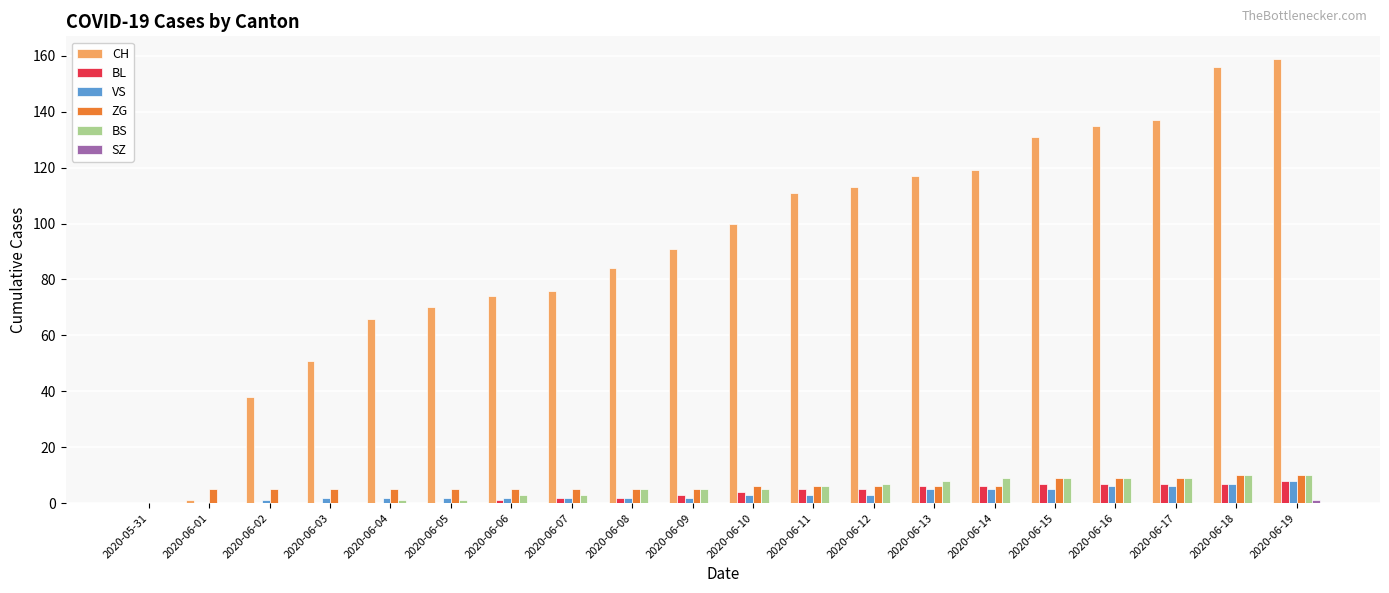

Which series changed the most between 2020-06-04 and 2020-06-16?

CH